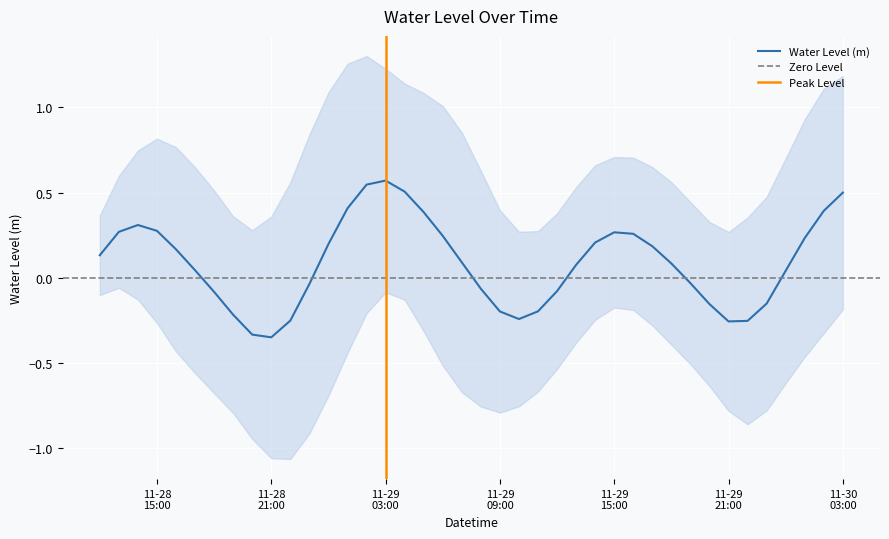

What is the average value?

0.1